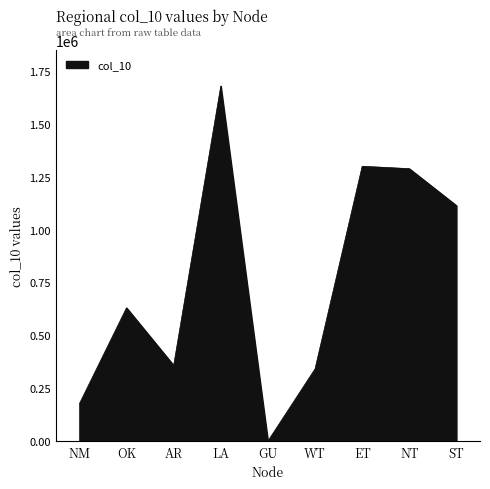

How many interior local valleys (lower than both neighbors) does the data have?

2